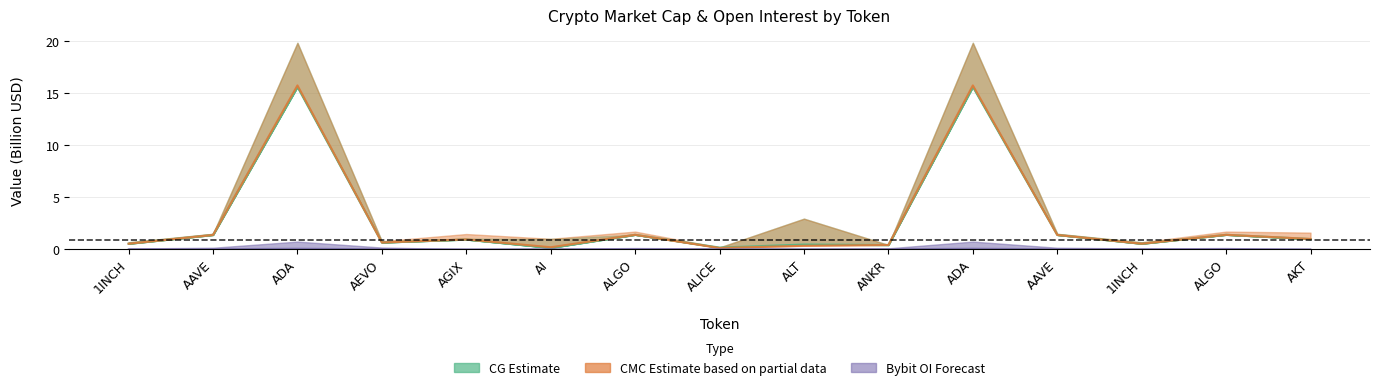

What is the approximate value of CMC_MarketCap at 1INCH?

0.5